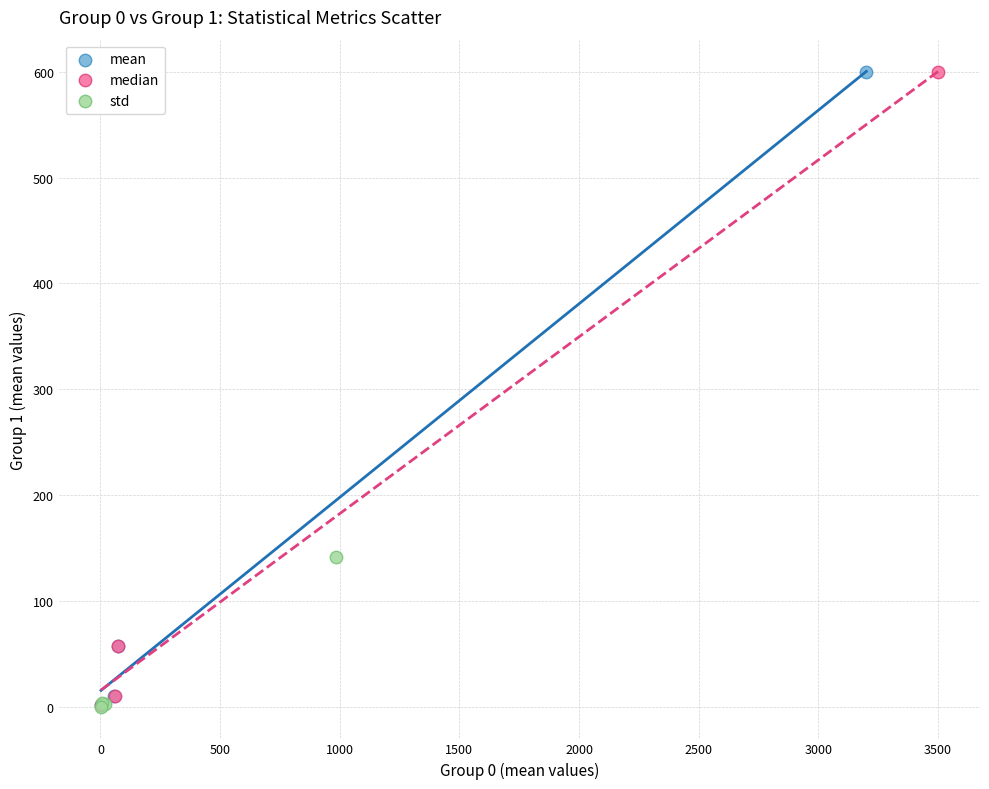

What are all the series names shown in the legend?

mean, median, std